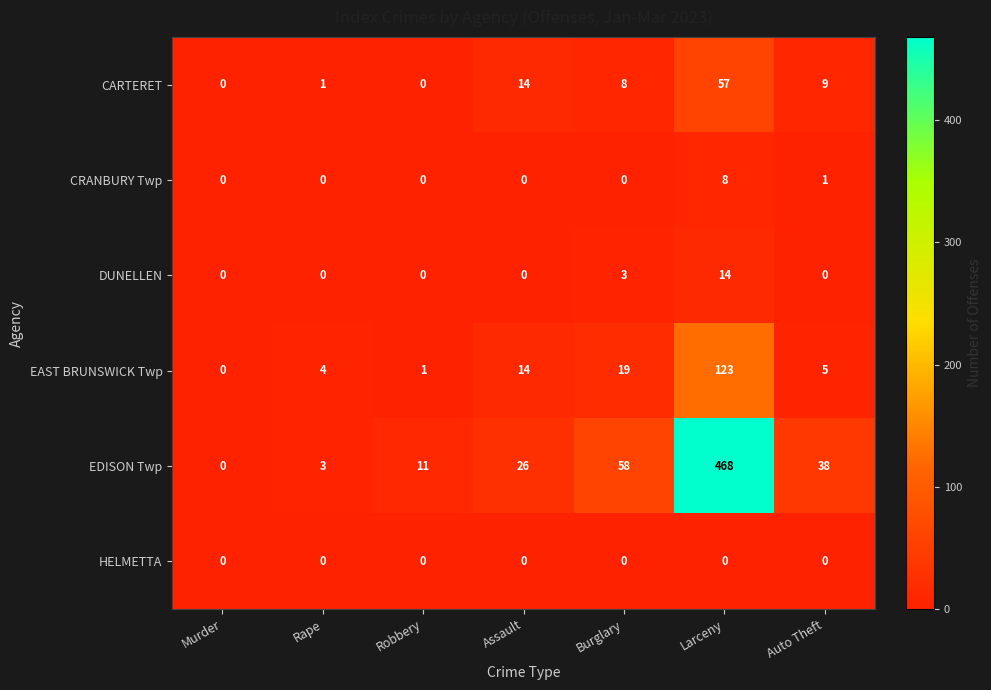

Is it true that DUNELLEN equals 0 at Auto Theft?

True